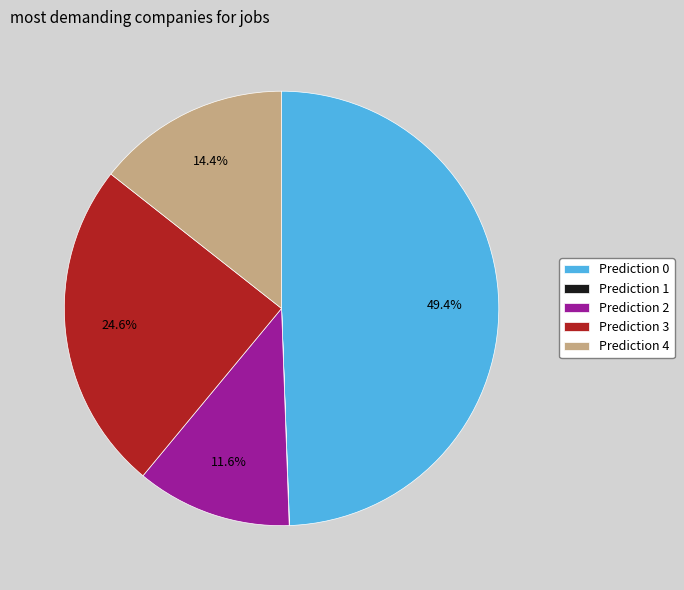

What percentage do Prediction 4 and Prediction 3 together represent?

39.0%